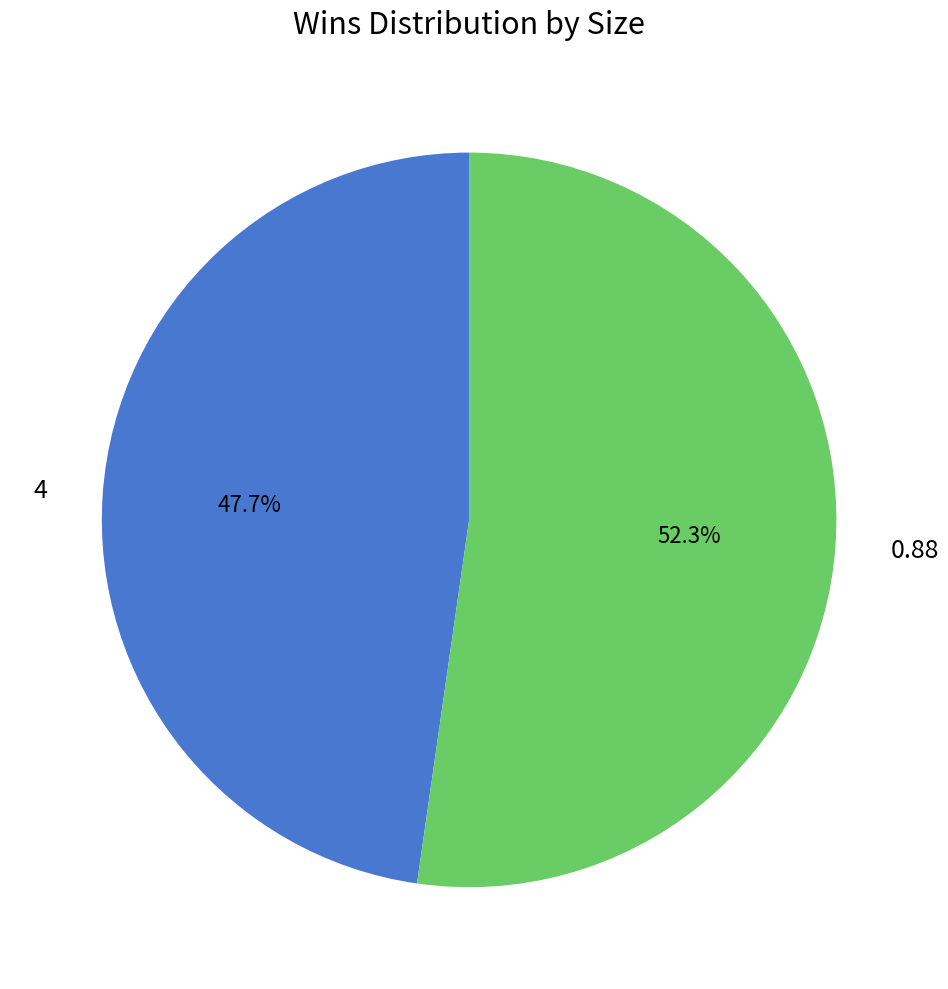

To the nearest percent, what percentage of the pie is 4?

48%